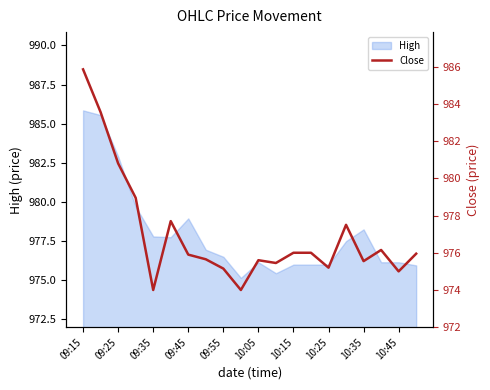

Is it true that High equals 352.5 at 10:45?

False